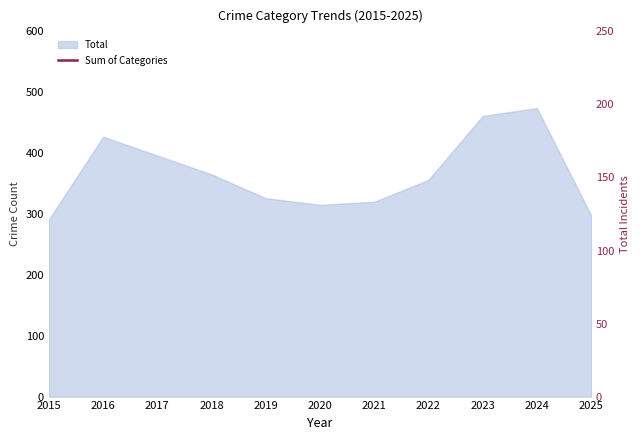

True or false: the data shows 220 at 2017.

False